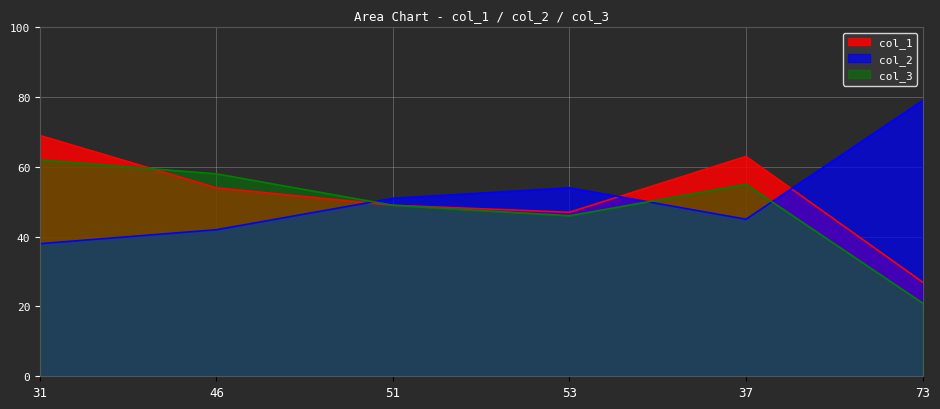

What is the difference between the second highest and second lowest values in the col_3 series?

12